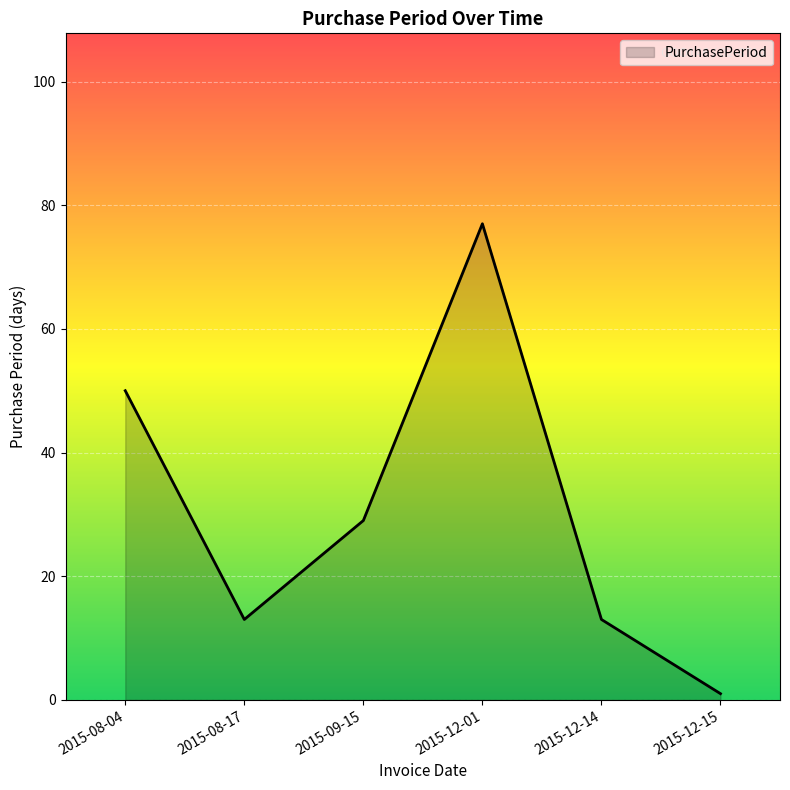

At which category does the data reach its first local valley?

2015-08-17